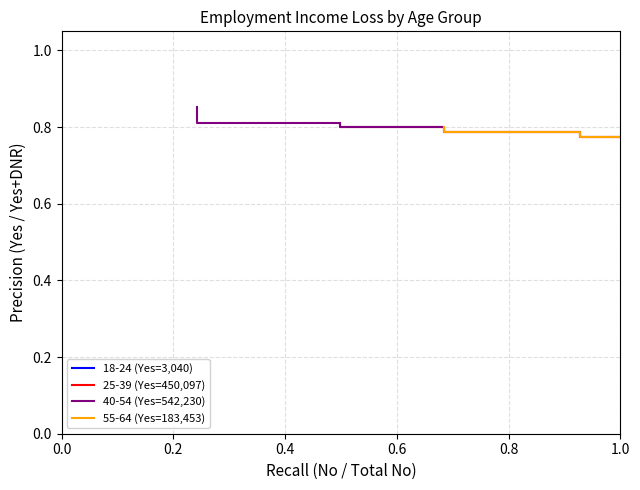

True or false: 40-54 (Yes=542,230) and 55-64 (Yes=183,453) intersect in this chart.

False